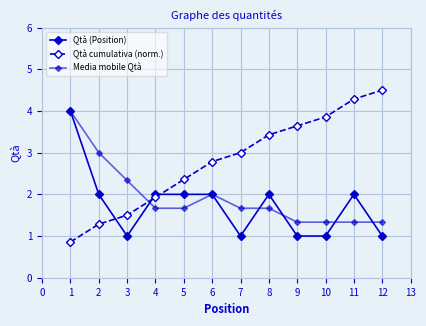

The value of Qtà cumulativa (norm.) at 12 is 4.5. True or false?

True